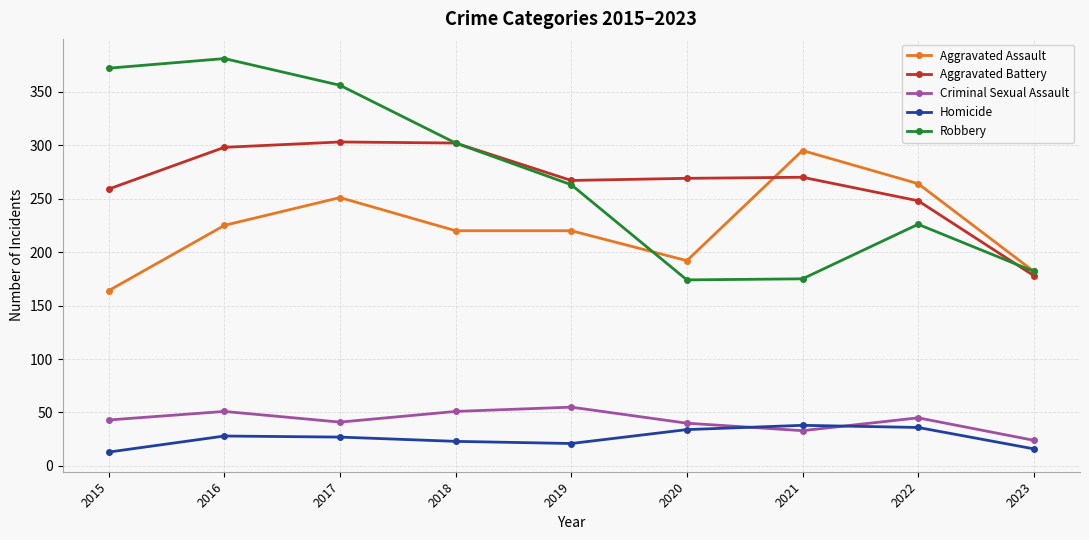

What is the total value across all series at 2017?

978